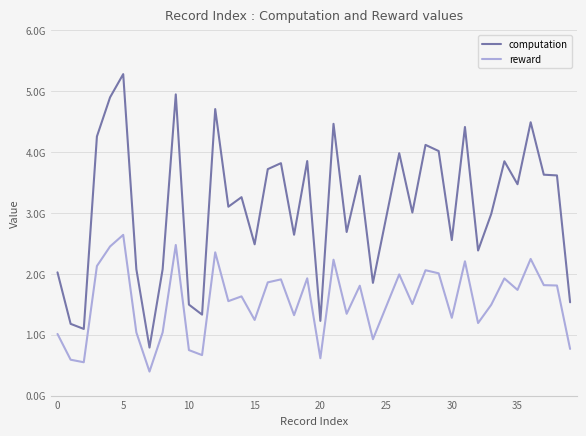

At which label is computation closest to 3035673262?

27